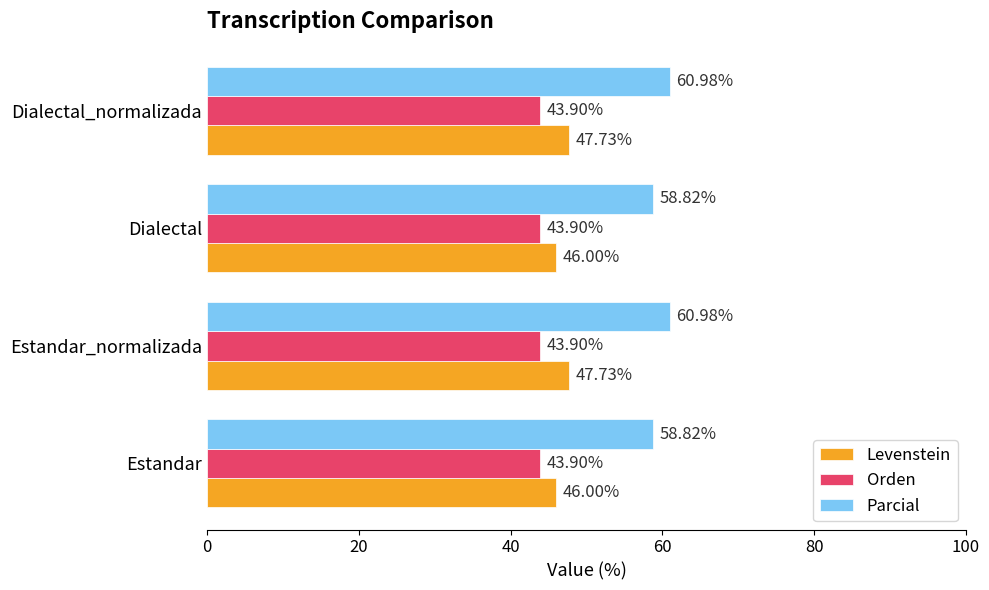

What is the sum of all Orden values?

175.6